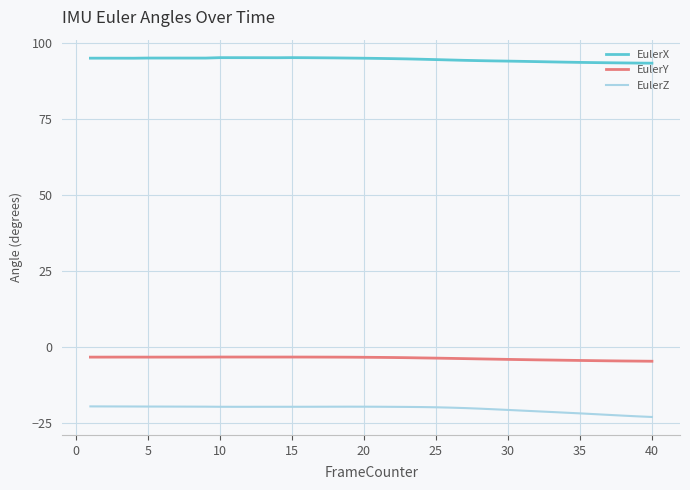

What is the highest value of the EulerY series?

-3.3